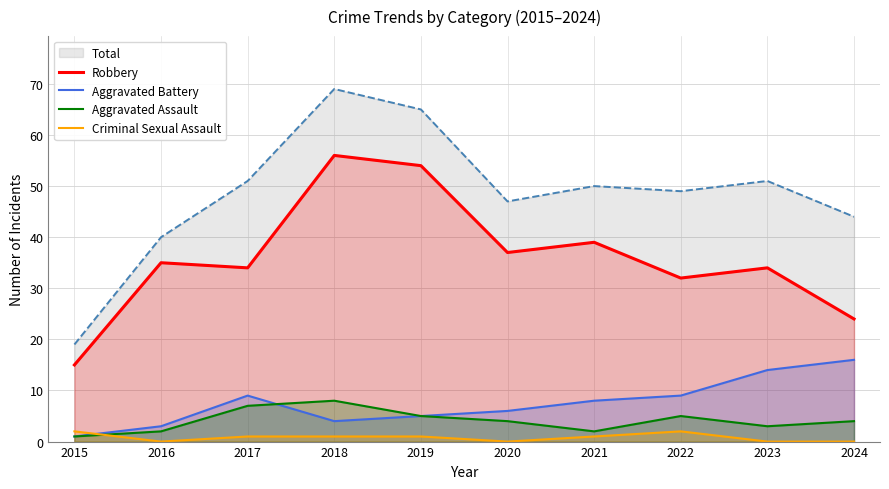

Does the chart have visible grid lines?

Yes